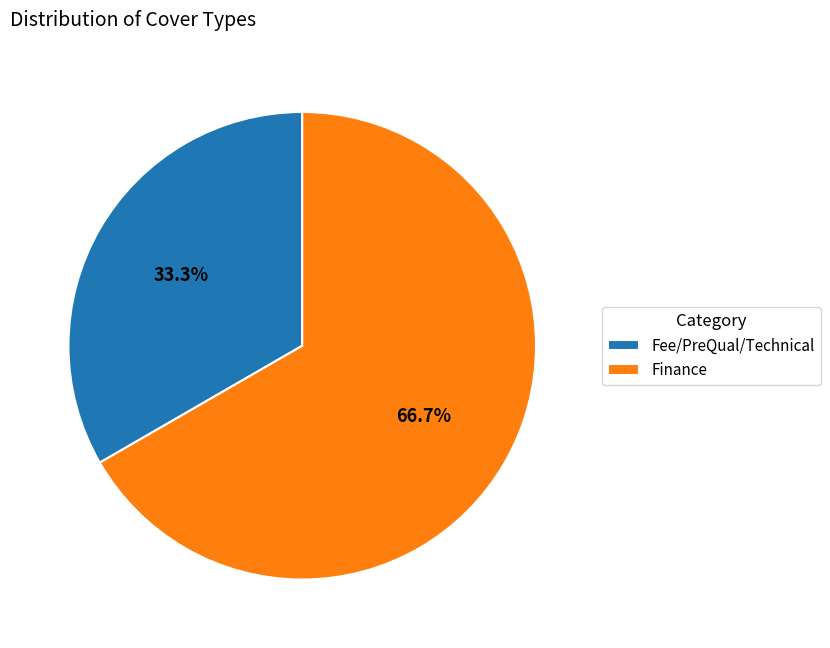

Which slice is the largest?

Finance